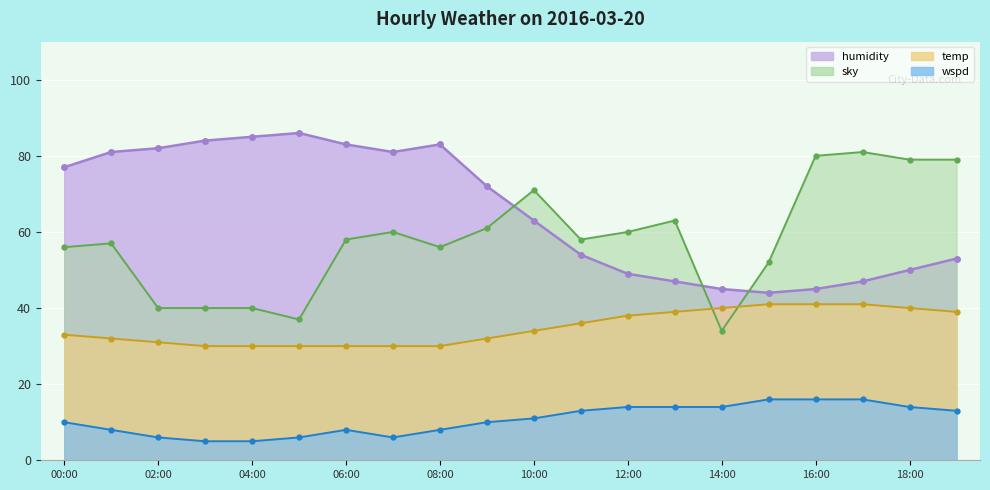

True or false: wspd and temp cross at least once.

False